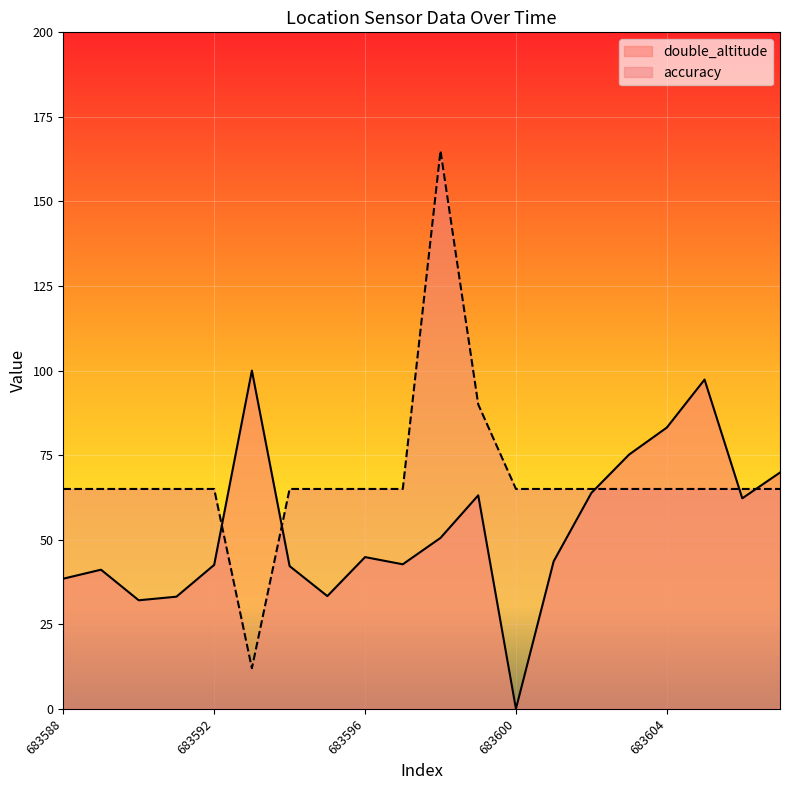

What are all the series names shown in the legend?

double_altitude, accuracy